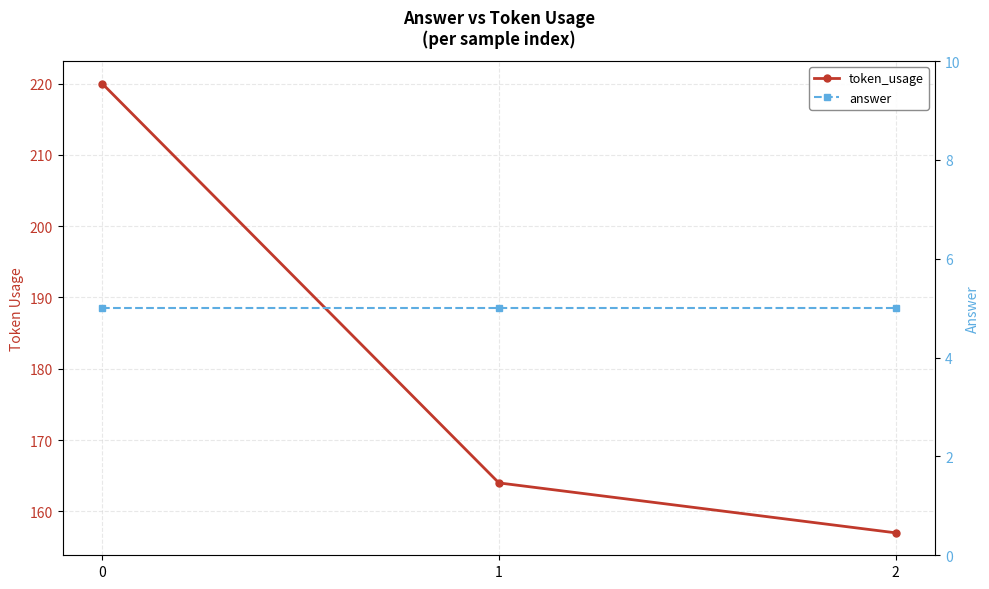

Is the value of answer at 1 greater than the value of token_usage at 1?

No